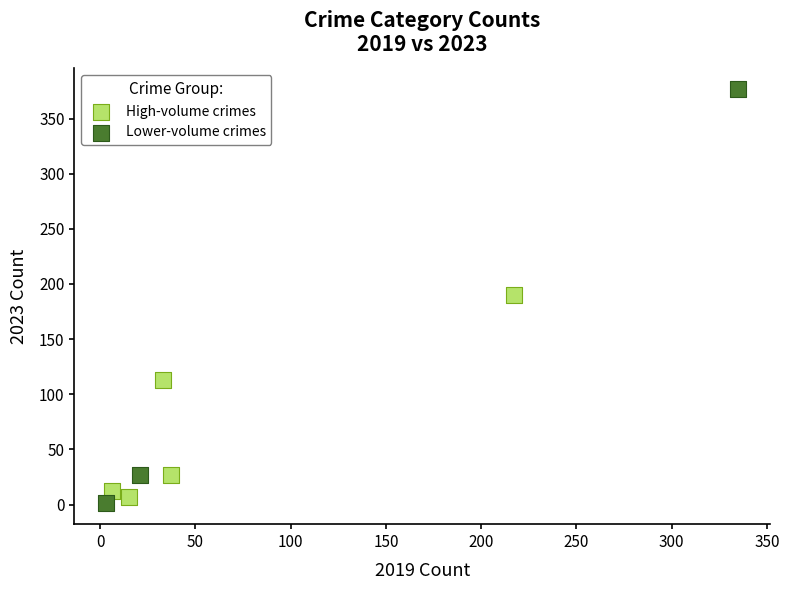

Which series contains the highest Y value?

Lower-volume crimes